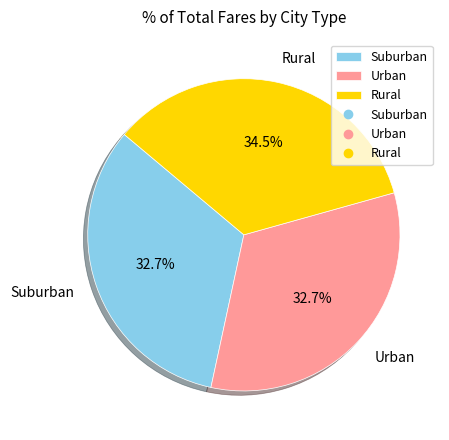

Combined, what portion of the pie is Rural and Suburban?

67.3%